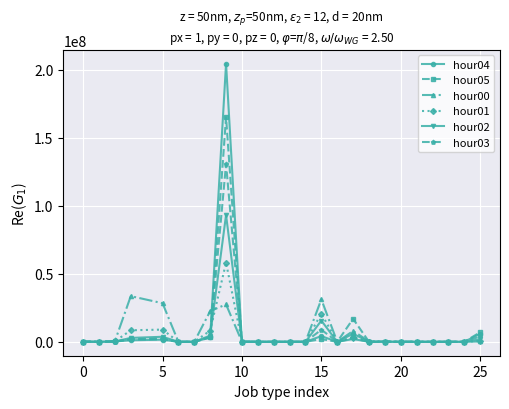

Does the chart display data point markers on the line(s)?

Yes